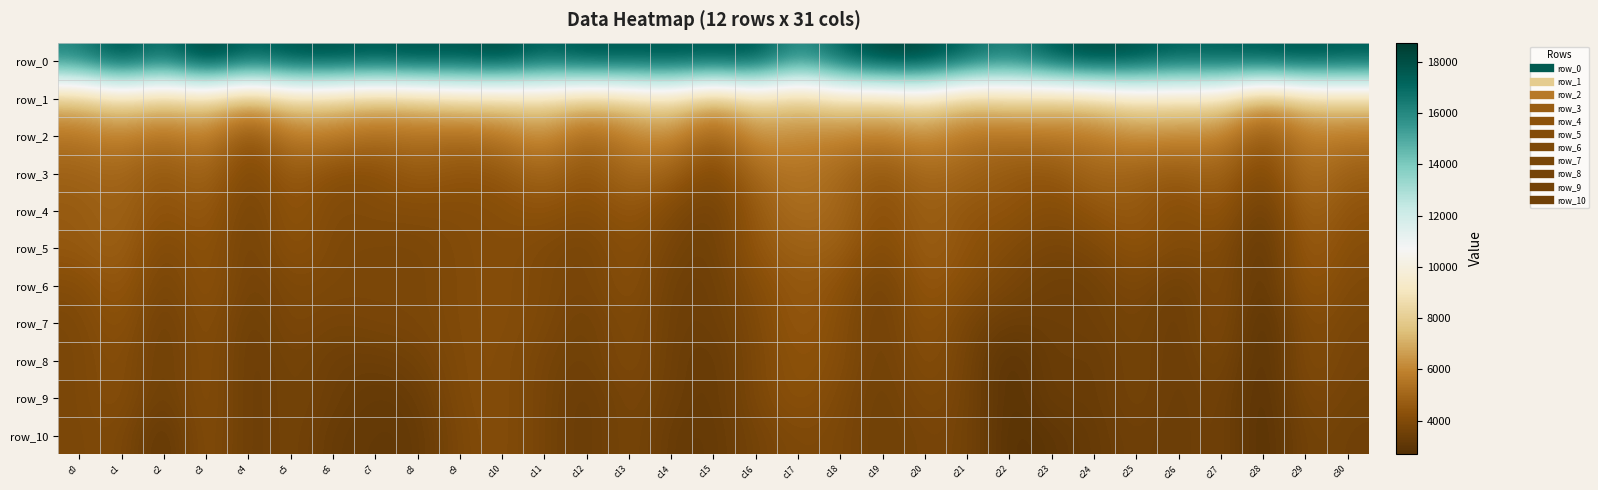

Which category has the lowest value in the row_3 series?

c28